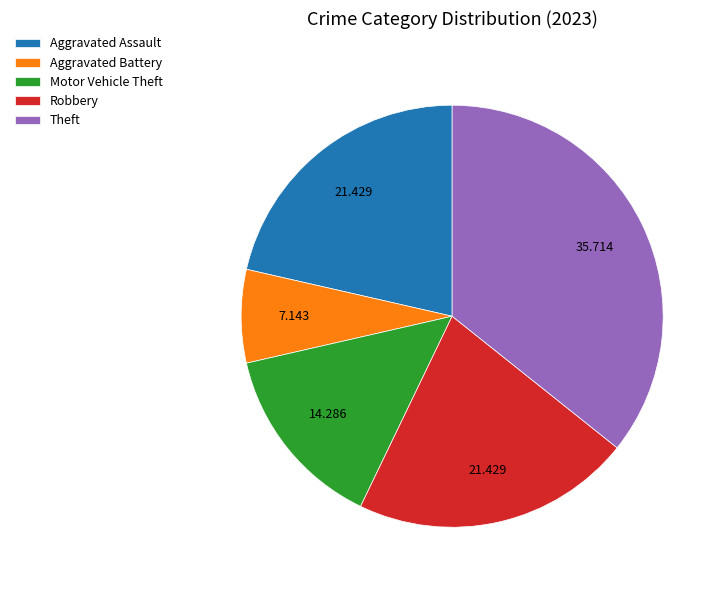

Do Robbery and Aggravated Assault together represent more than half of the pie?

No